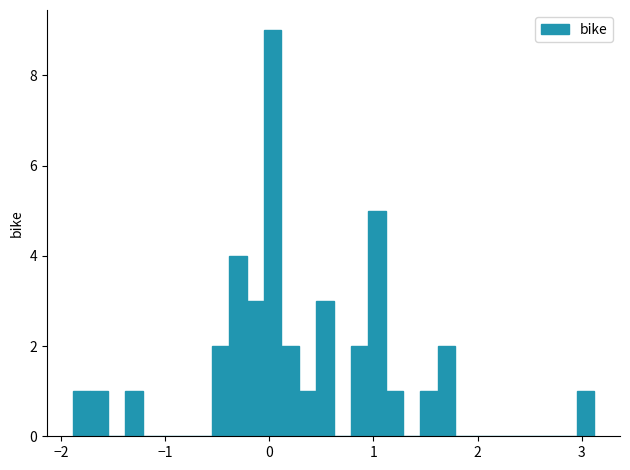

Around what value on the x-axis is the tallest bar? Give the approximate position of its centre, as read against the axis.

0.0